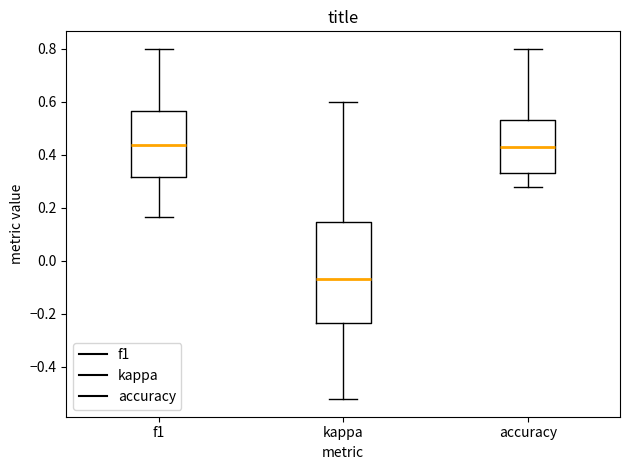

Where does the median line of the box for kappa sit on the y-axis? The values are not printed on the chart, so give them approximately, as read against the axis.

-0.06